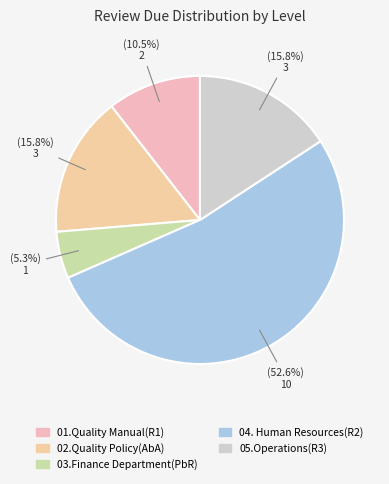

Combined, what portion of the pie is 05.Operations(R3) and 02.Quality Policy(AbA)?

31.6%